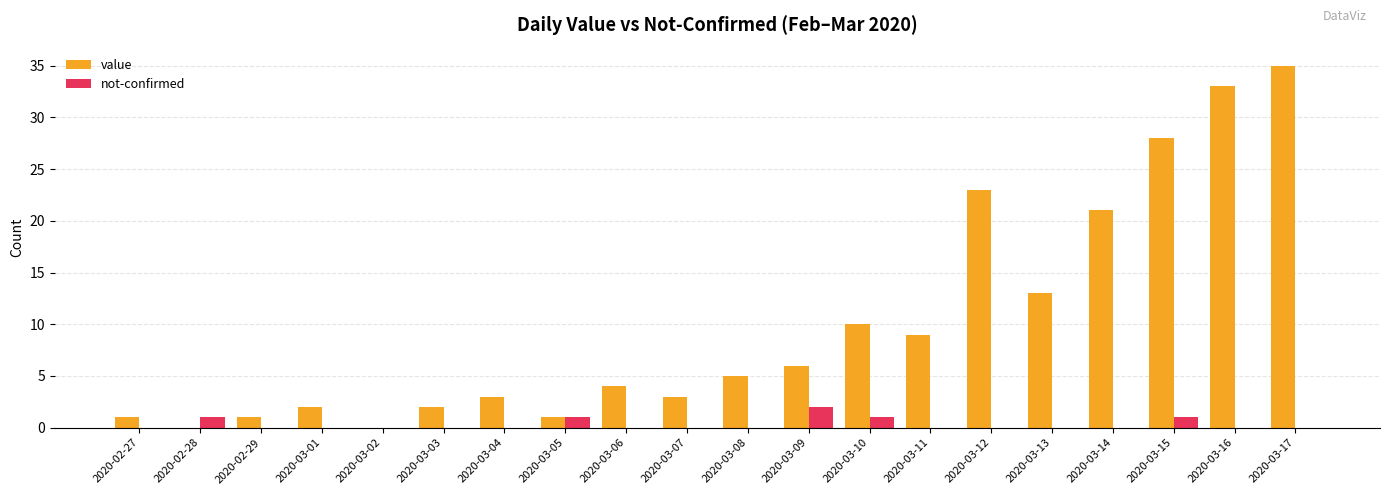

Is it true that not-confirmed equals 0 at 2020-03-08?

True